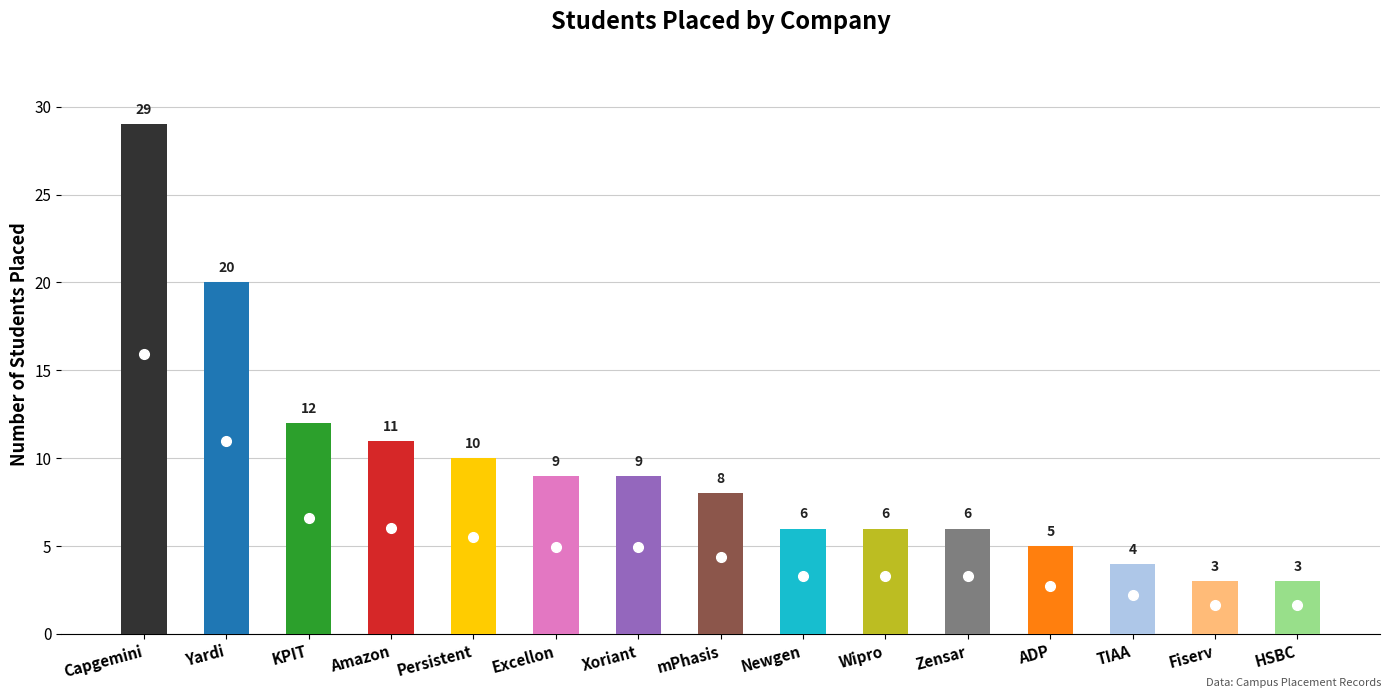

What is the difference between the maximum and minimum values?

26